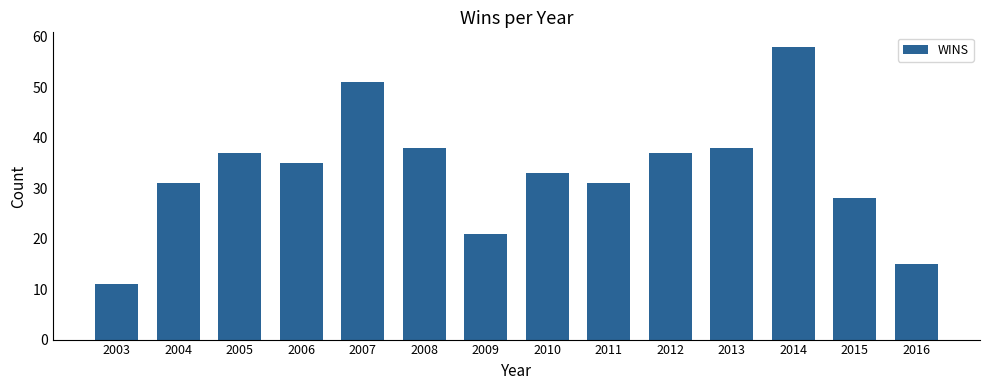

The value at 2004 is 54. True or false?

False